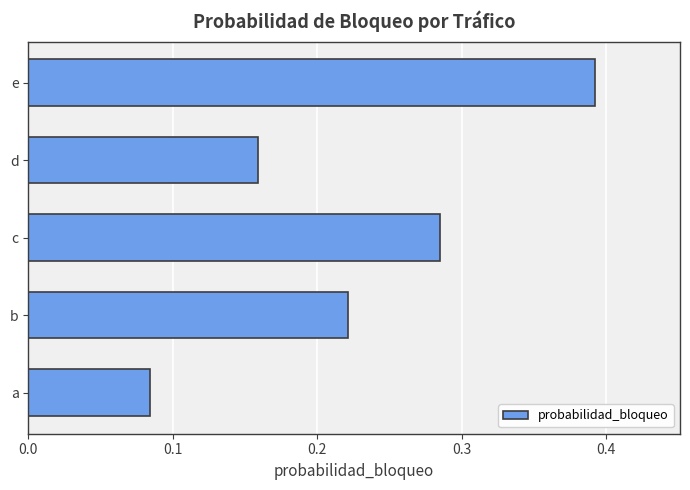

List the labels in order of value, smallest first.

a, d, b, c, e